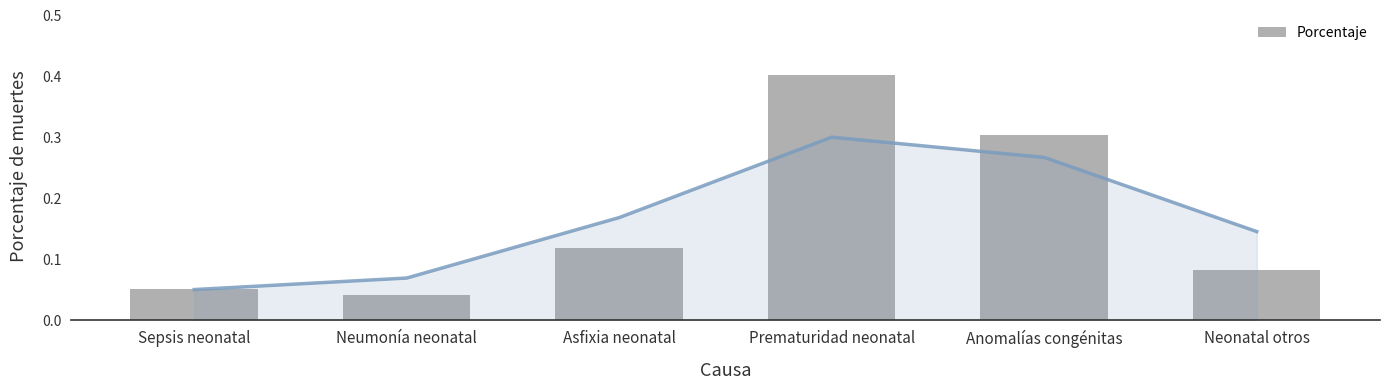

What is the value of the 5th bar from the left?

0.3